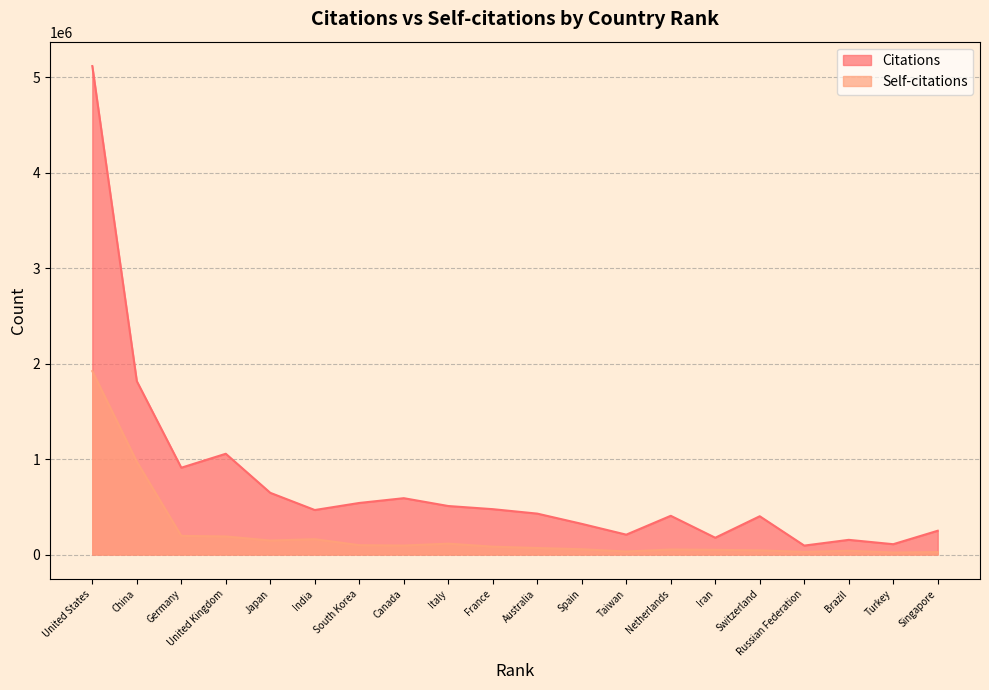

What is the sum of the Self-citations values at Turkey and United Kingdom?

210822